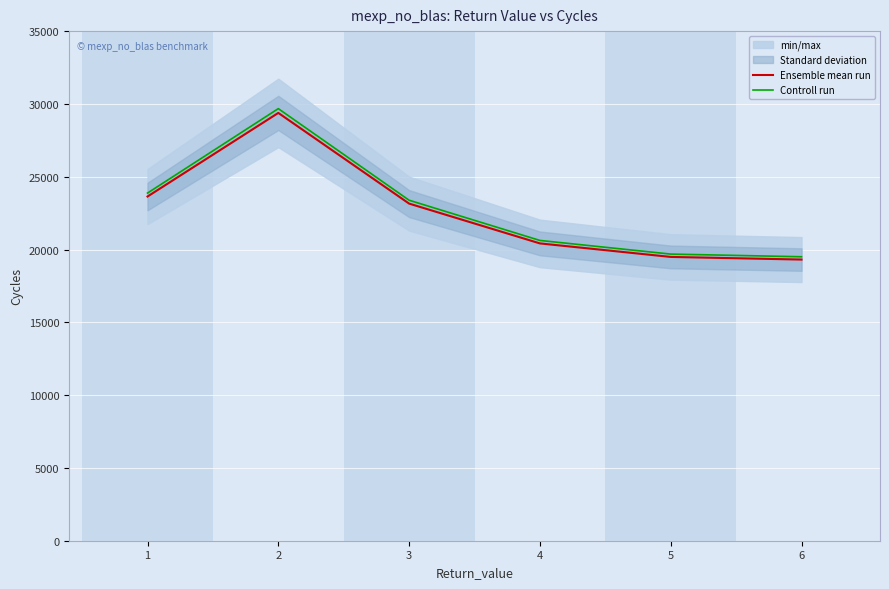

How many lines are shown in the chart?

2